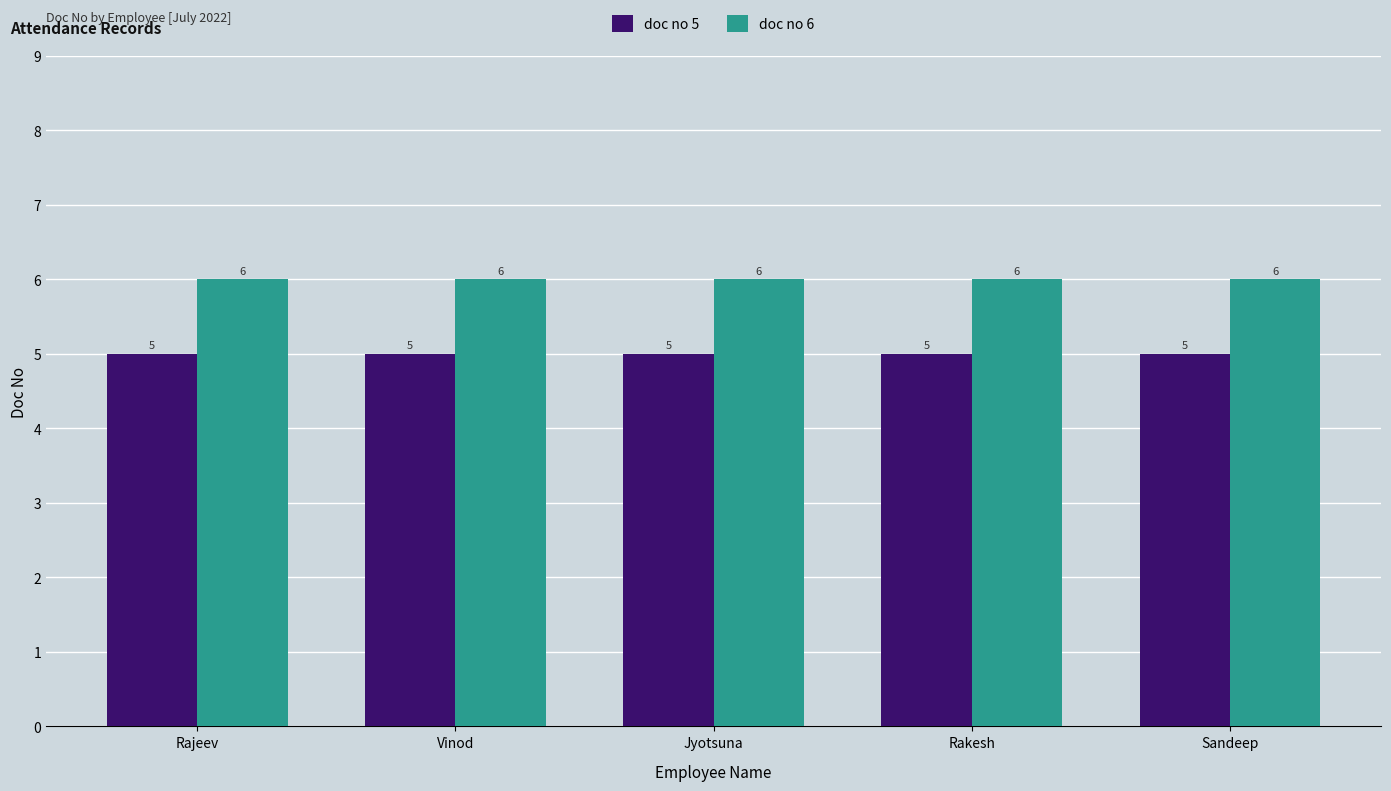

Count the number of categories in the chart.

5